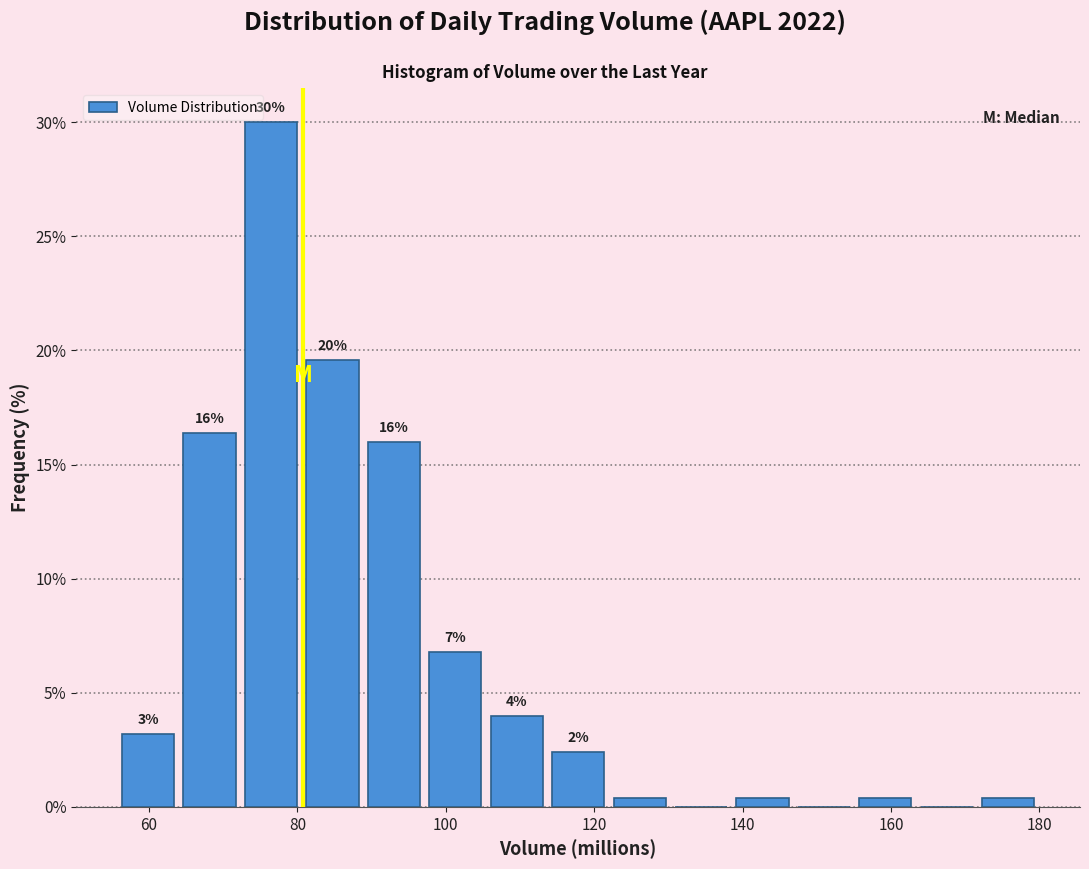

Which range on the x-axis has the tallest bar?

72 to 80